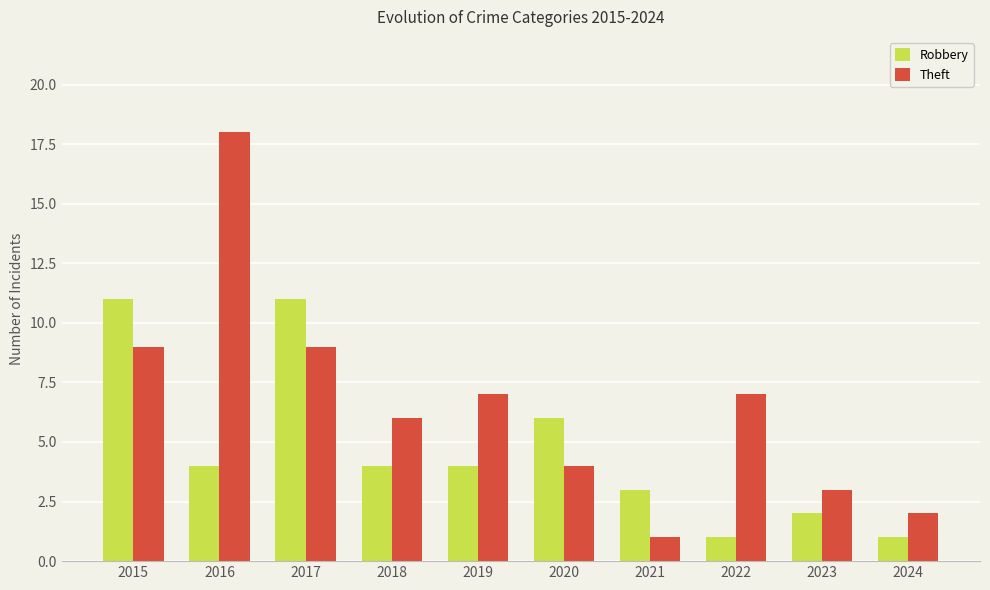

Is it true that Theft equals 4 at 2019?

False